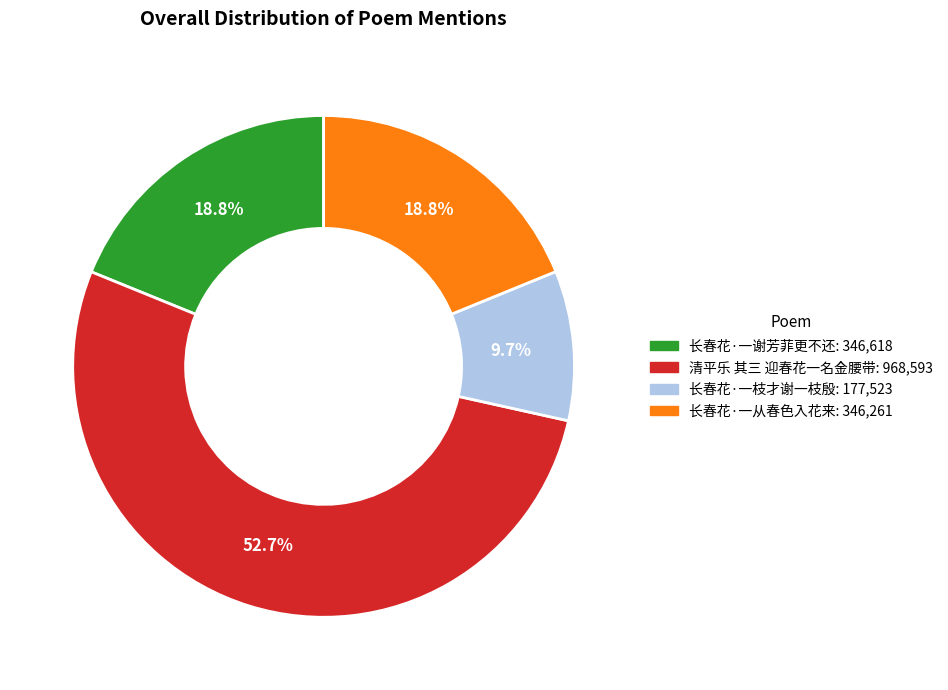

How many slices are in this pie chart?

4